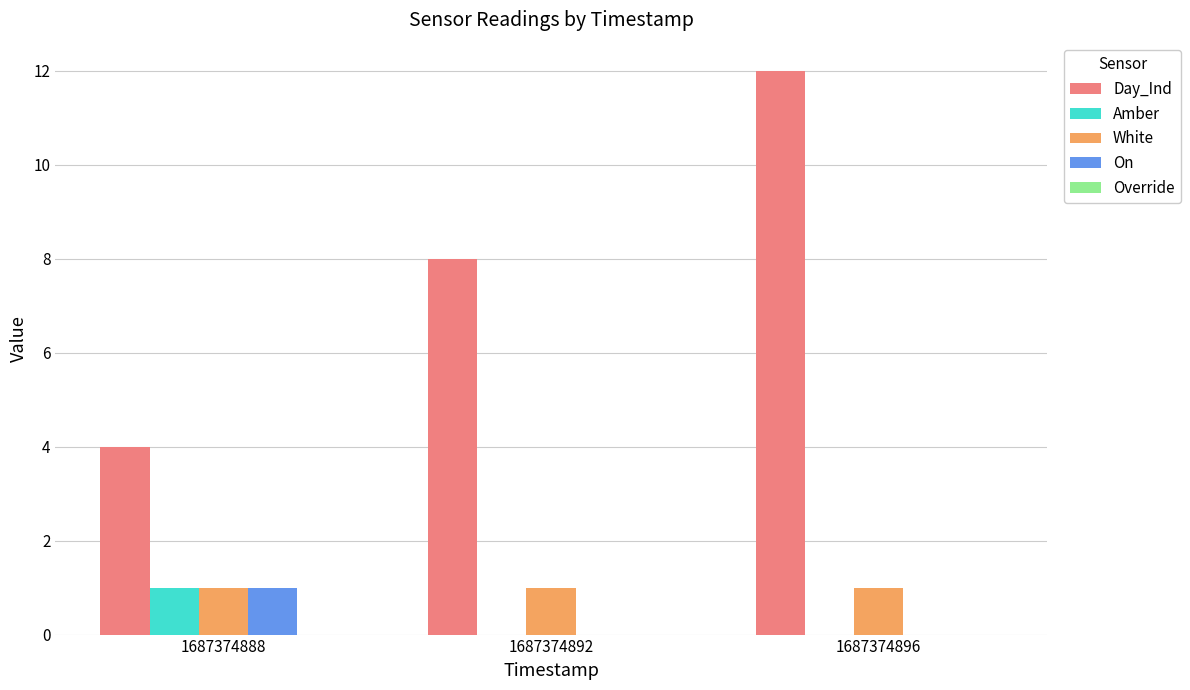

Which series has the largest total across all categories?

Day_Ind